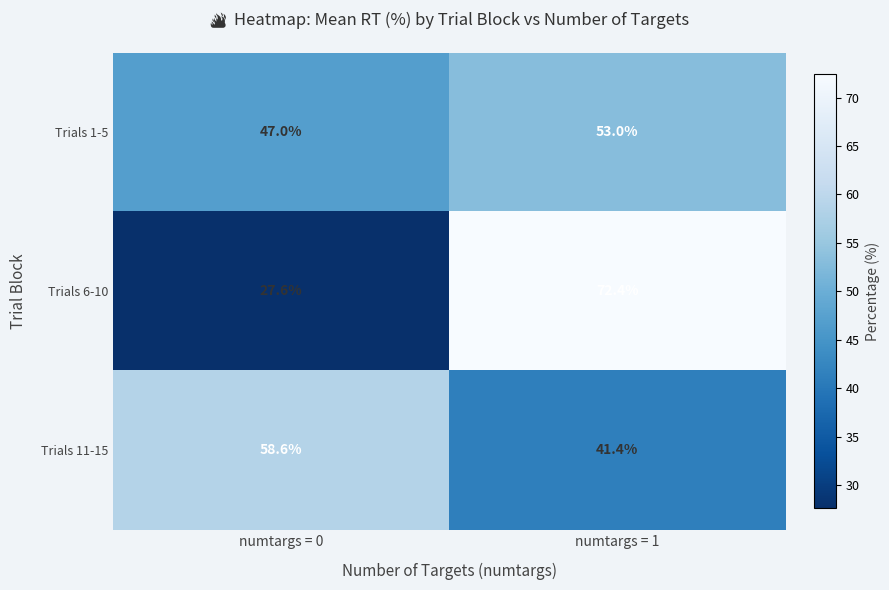

The Trials 6-10 series shows 46.6 at numtargs = 1. True or false?

False